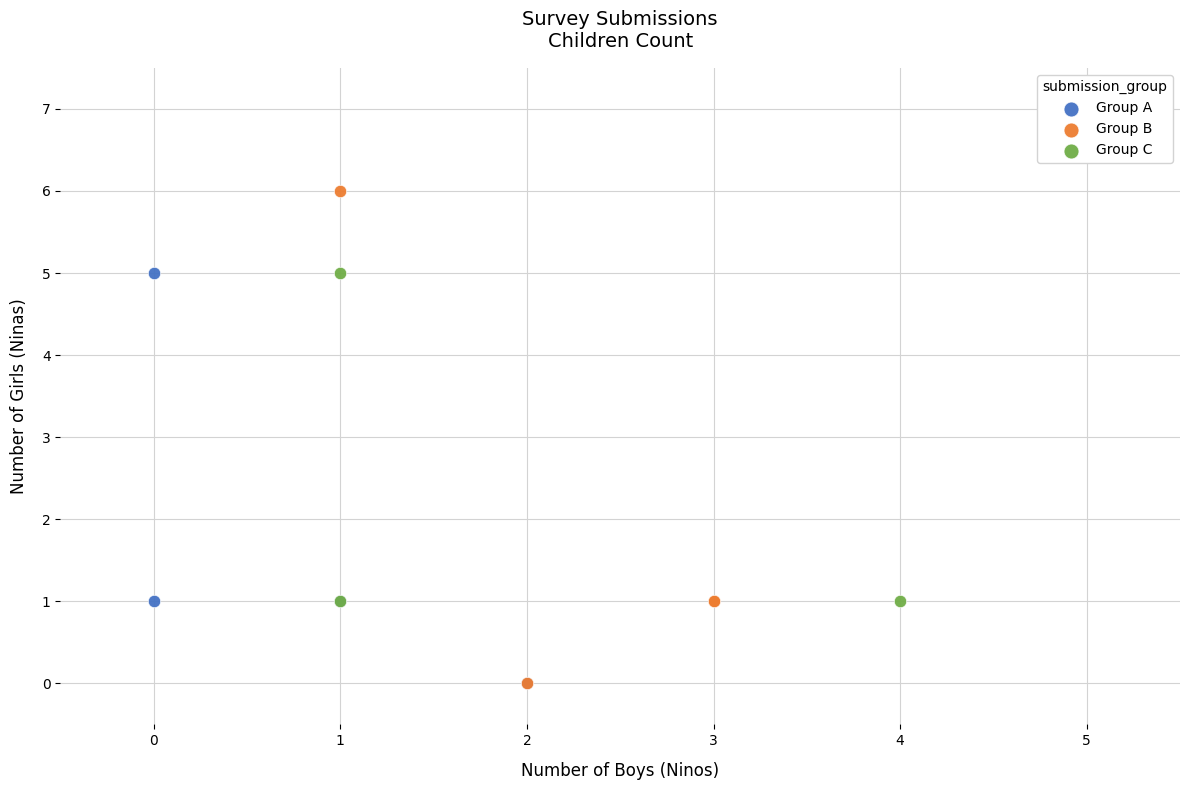

Which series reaches the maximum Y coordinate?

Group B